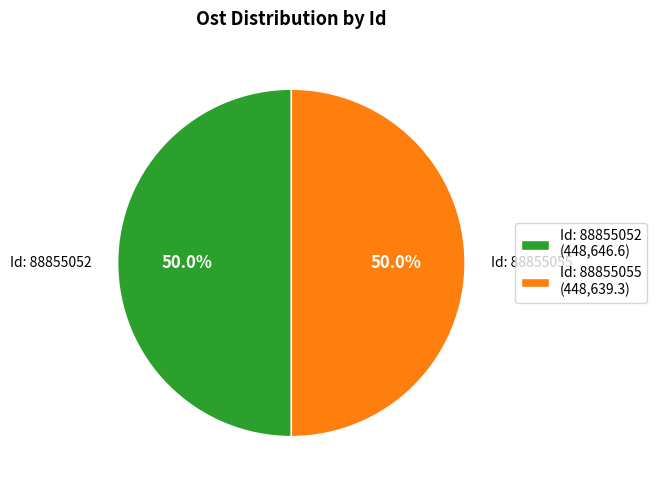

How many segments does this pie chart have?

2